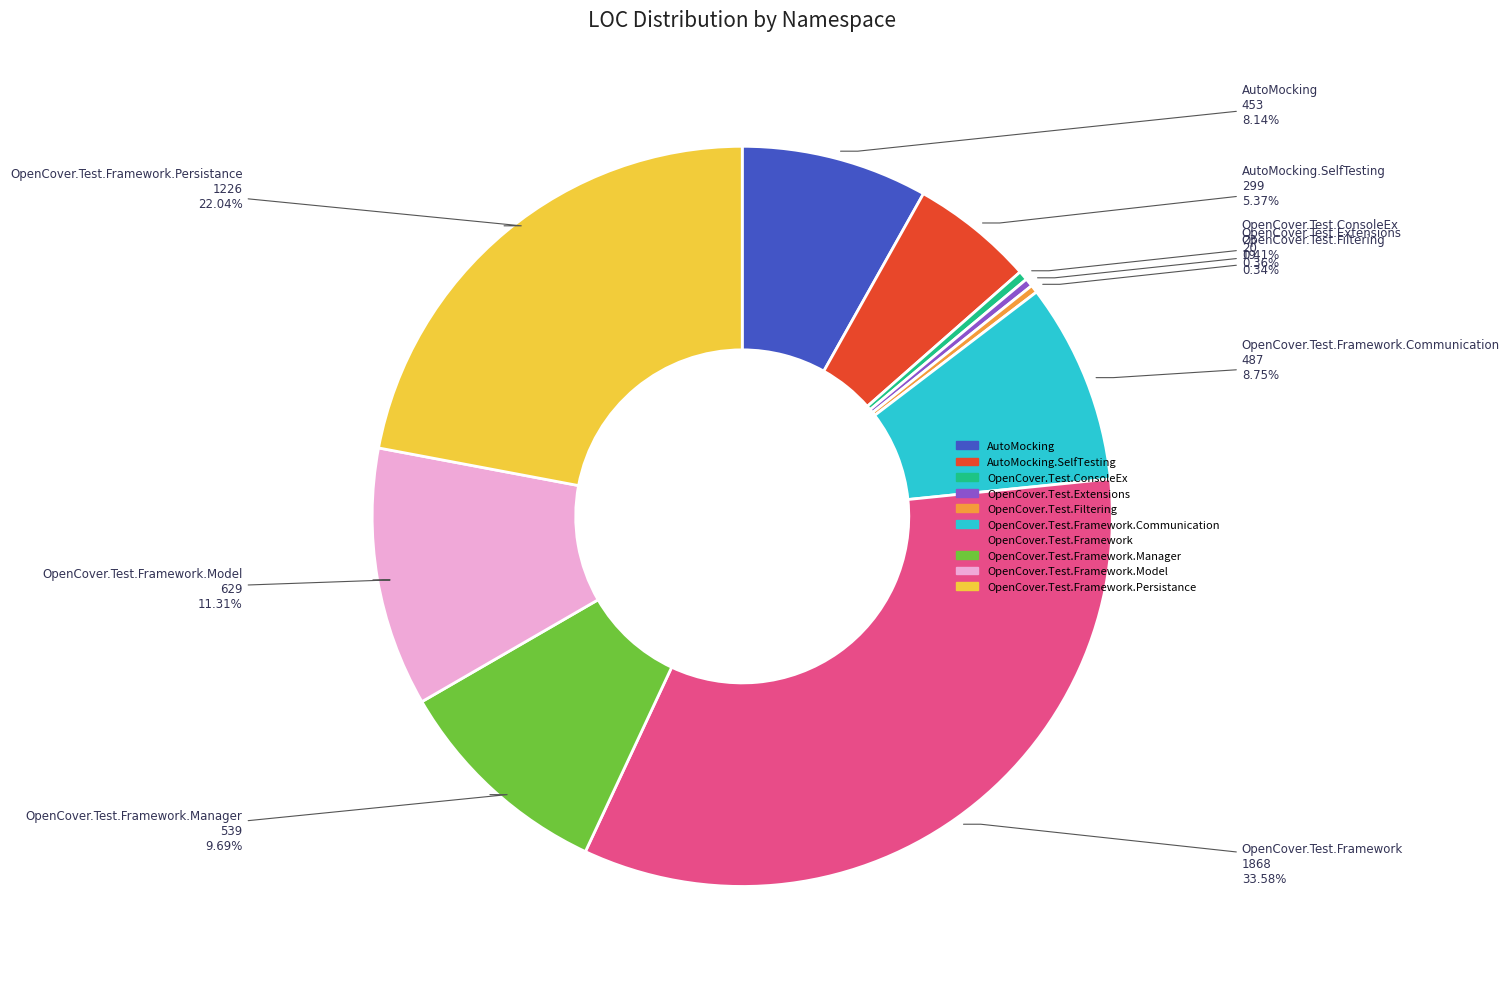

How many slices are in this pie chart?

10